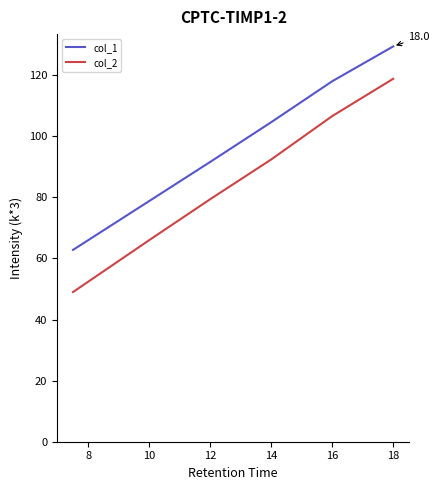

True or false: col_1 and col_2 intersect in this chart.

False